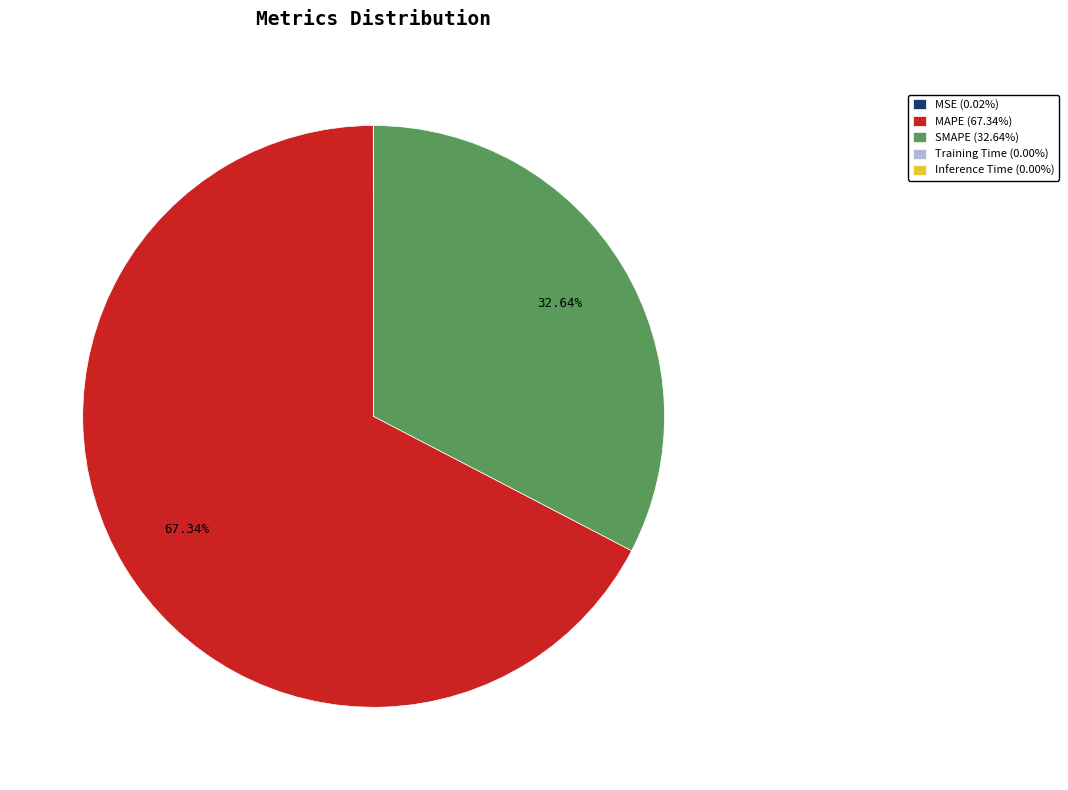

Does MAPE (67.34%) account for over 50% of the chart?

Yes